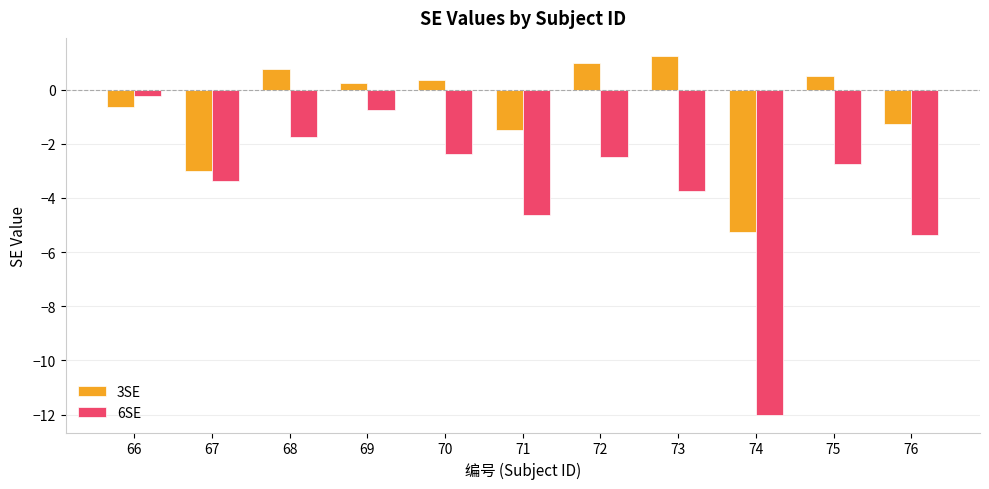

How many values in the 3SE series exceed 0?

6